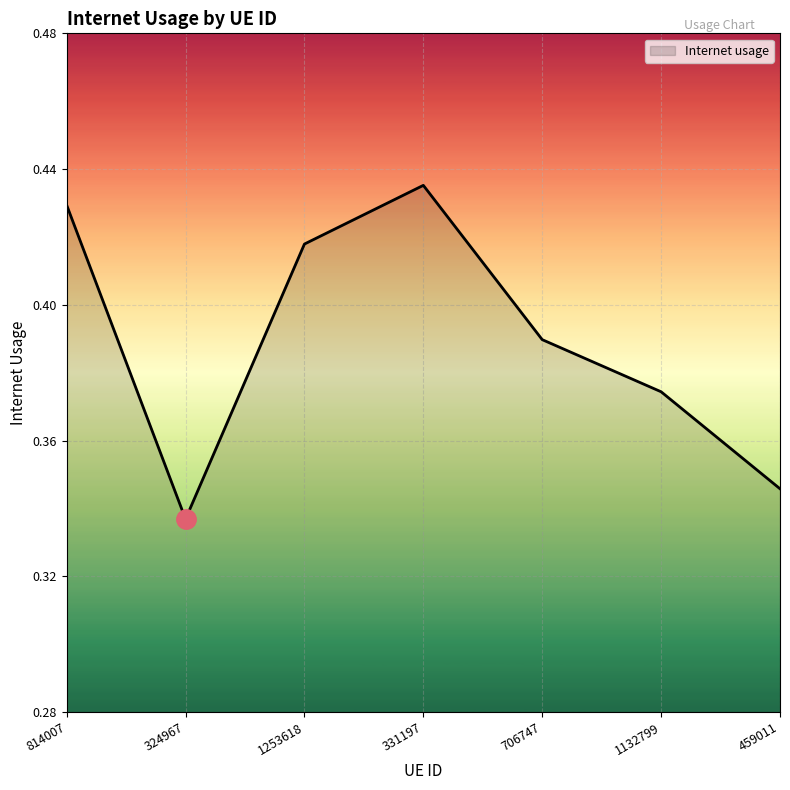

True or false: there are more than 0 points higher than both neighbors.

True